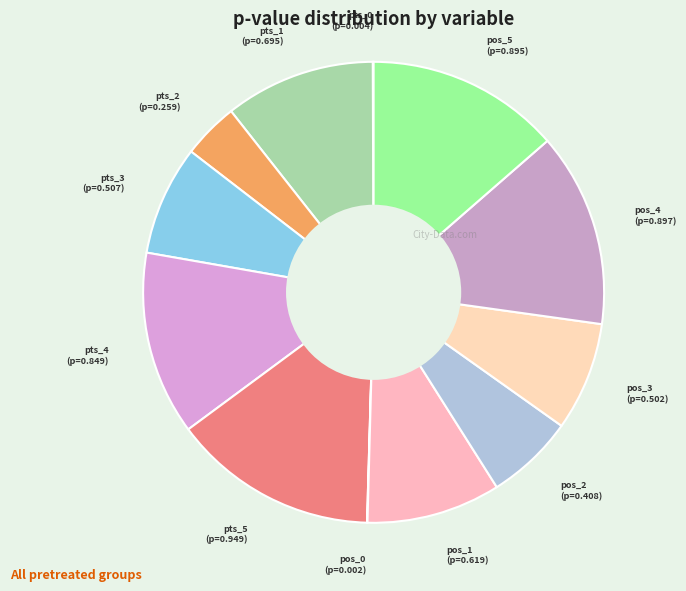

To the nearest percent, what is the average slice percentage?

8%